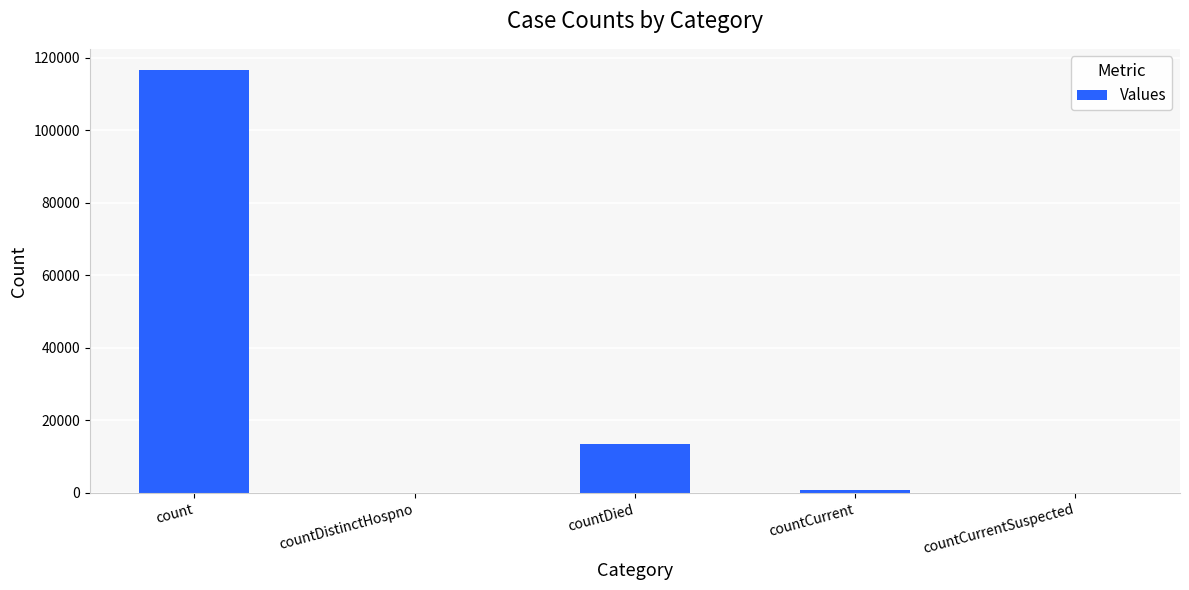

What is the sum of the values at countCurrentSuspected and countDied?

13491